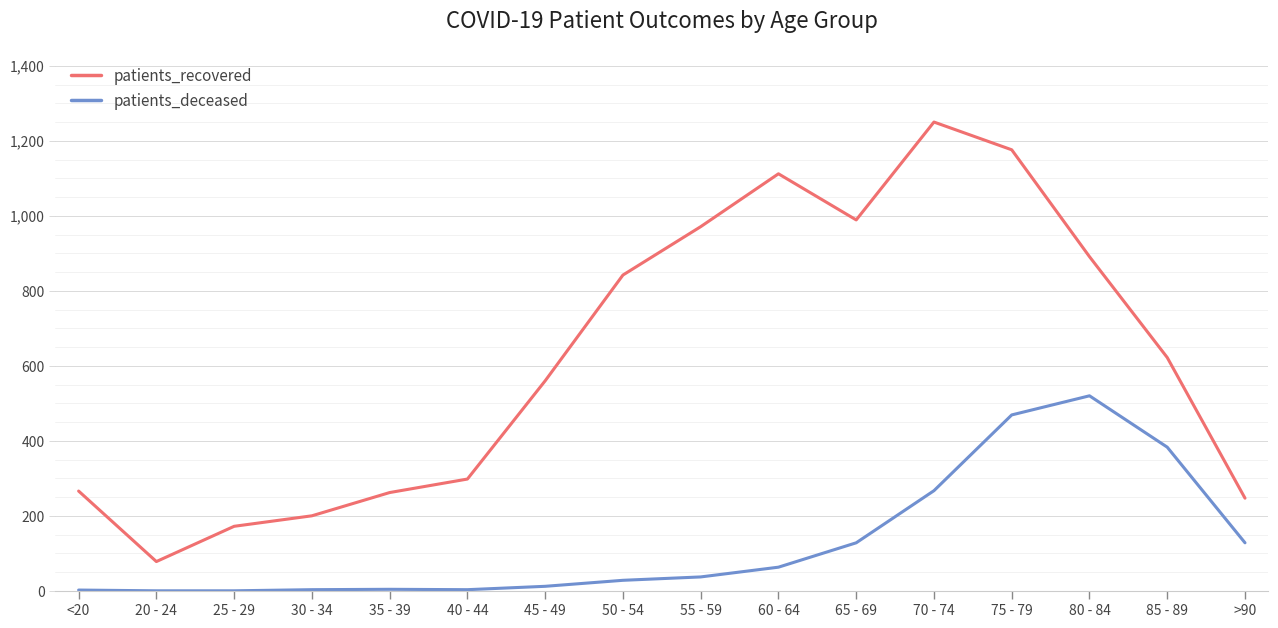

What is the difference between the patients_deceased values at <20 and 20 - 24?

2